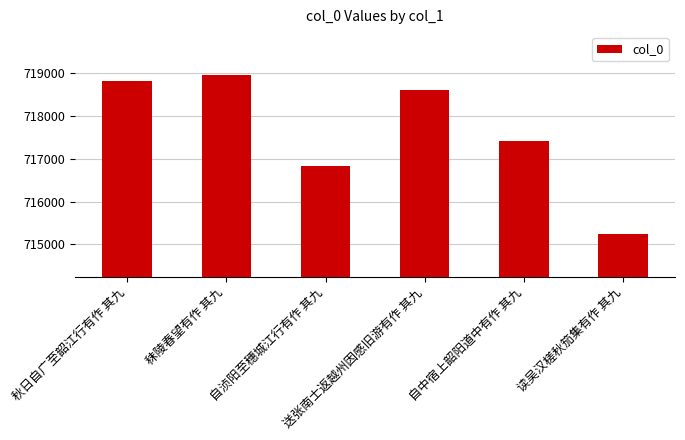

What is the minimum value shown in the chart?

715250